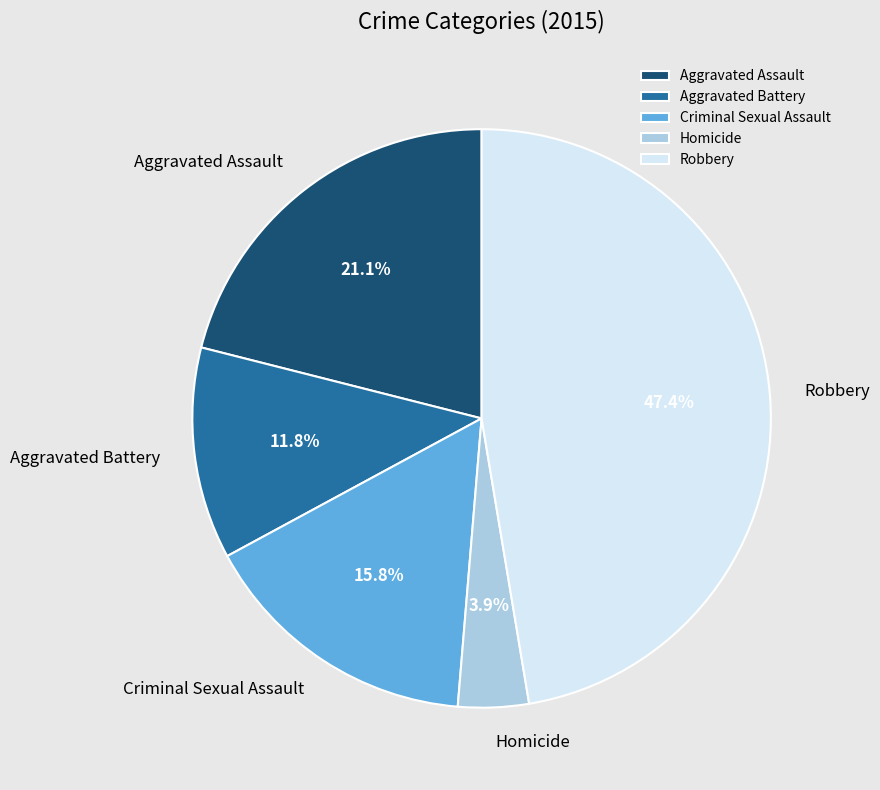

What percentage is NOT represented by Homicide?

96.1%